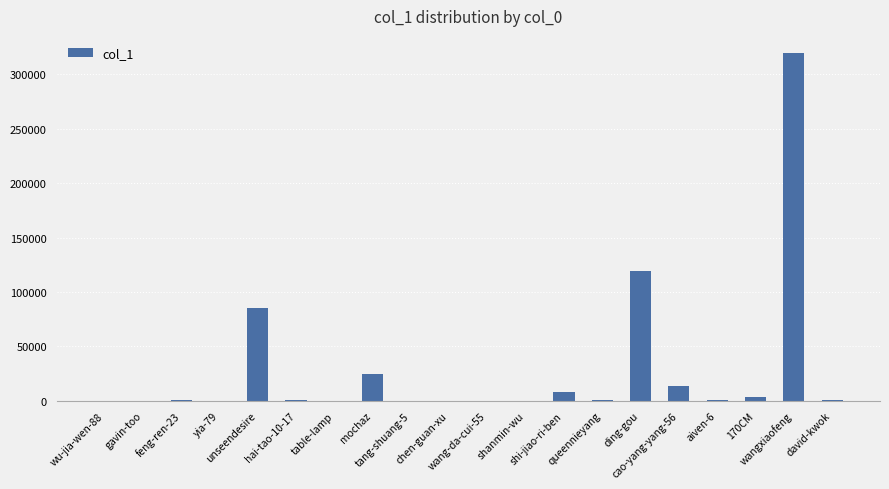

What is the sum of all values?

575981